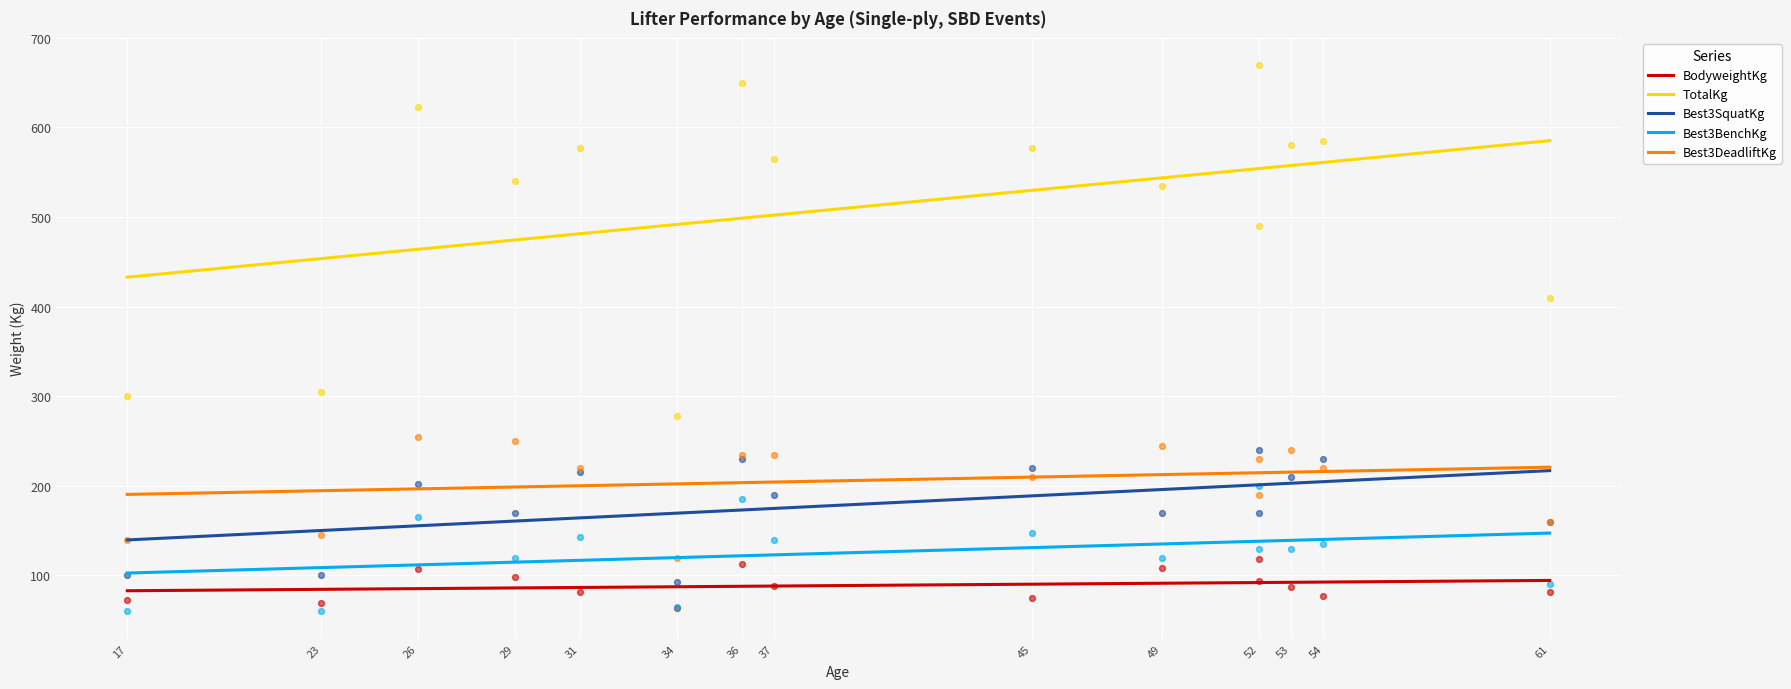

Is the value of Best3BenchKg at 23 greater than the value of Best3SquatKg at 37?

No